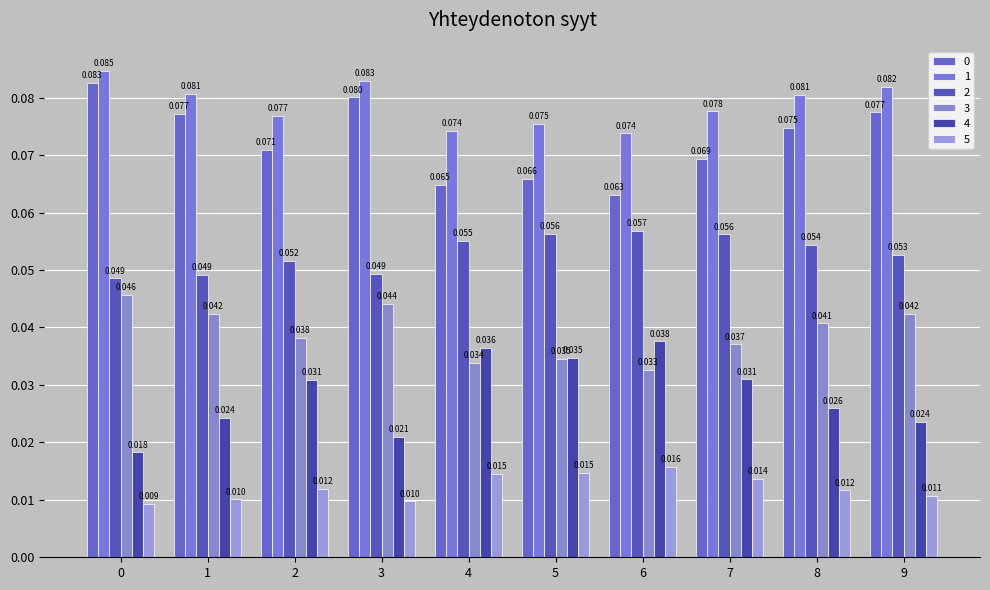

What is the greatest value displayed?

0.1